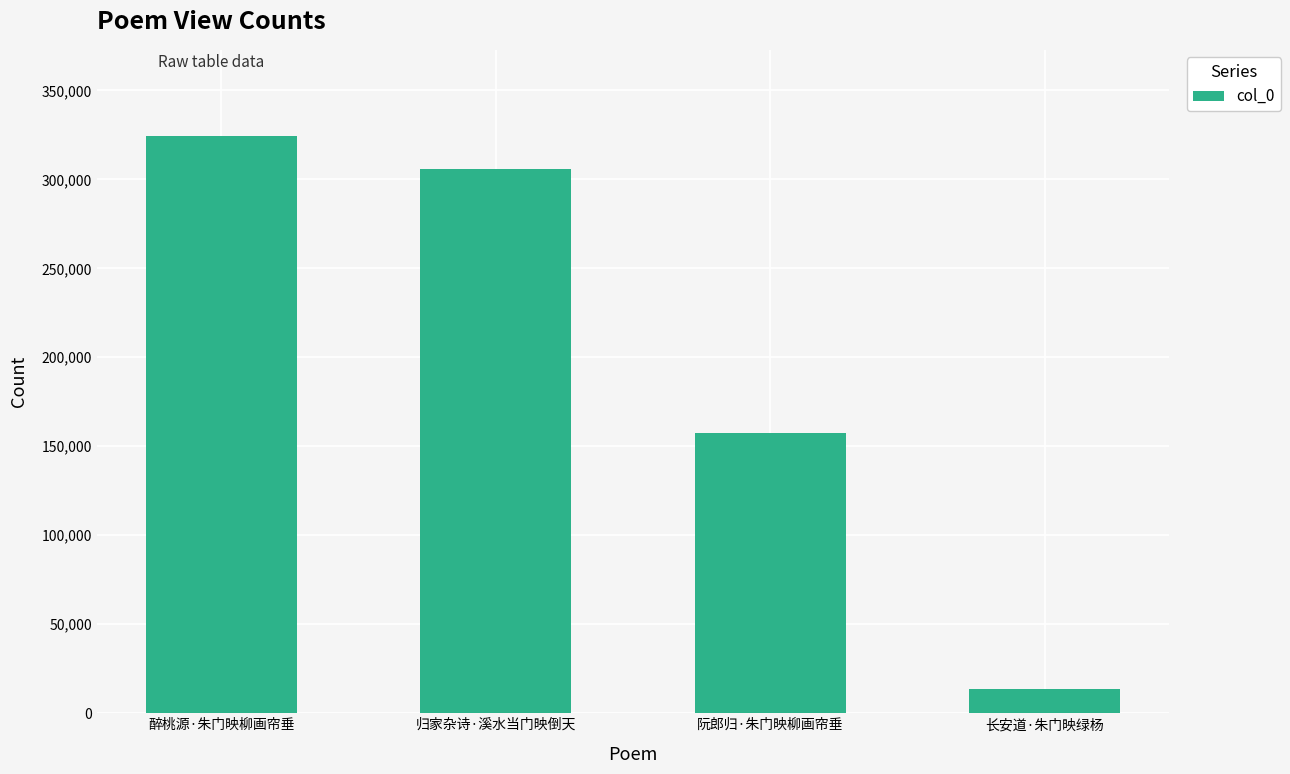

Reading right to left, transcribe all the data shown in this chart.

长安道·朱门映绿杨=13409	阮郎归·朱门映柳画帘垂=157306	归家杂诗·溪水当门映倒天=305955	醉桃源·朱门映柳画帘垂=324127